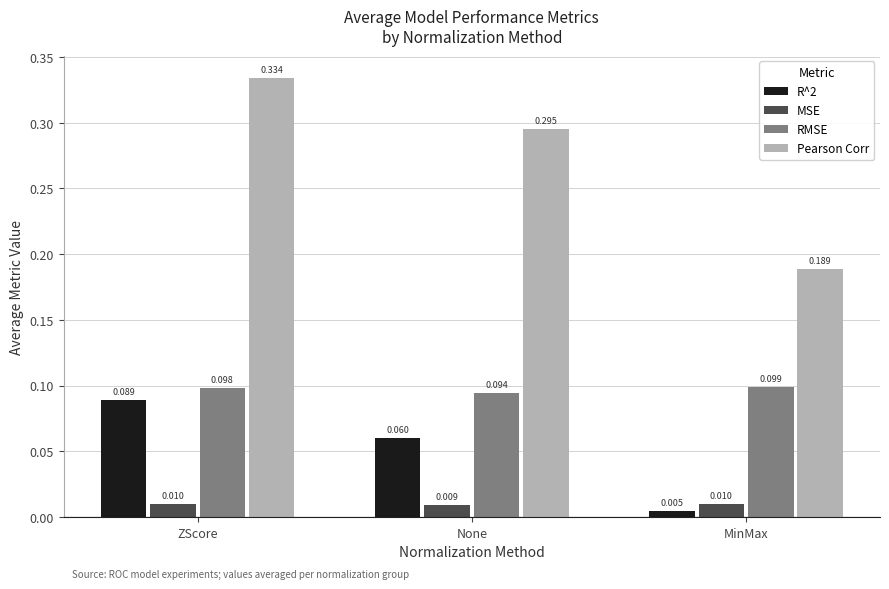

Is it true that Pearson Corr equals 0.5 at ZScore?

False